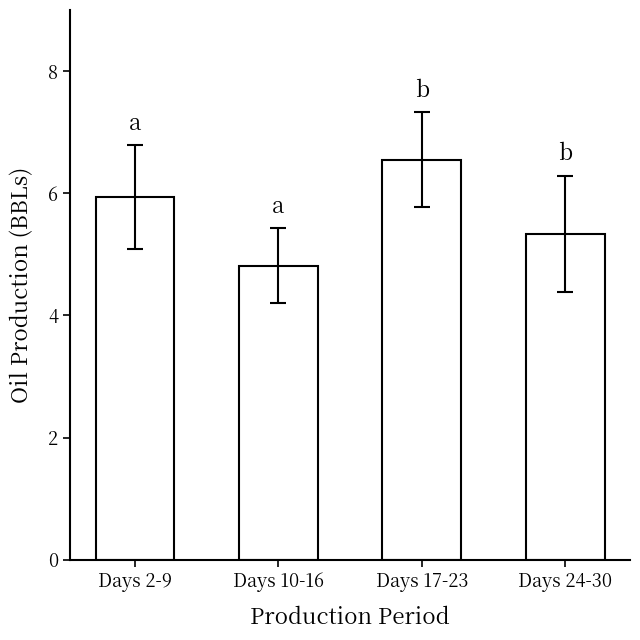

List the labels in order of value, largest first.

Days 17-23, Days 2-9, Days 24-30, Days 10-16